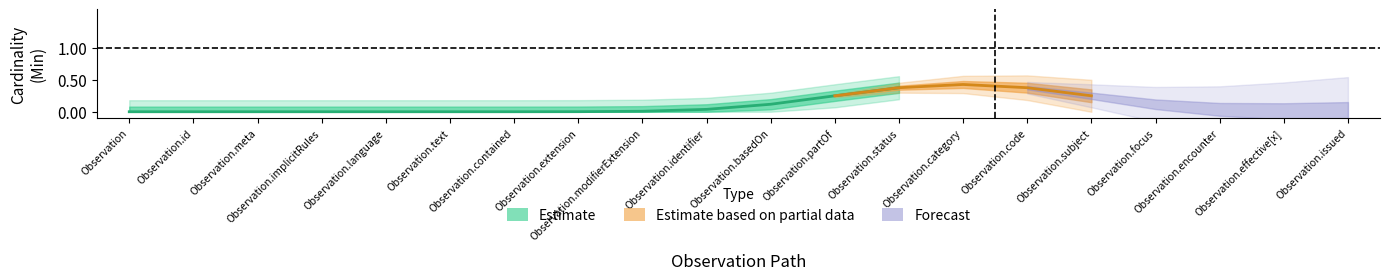

True or false: Estimate based on partial data and Forecast cross at least once.

False